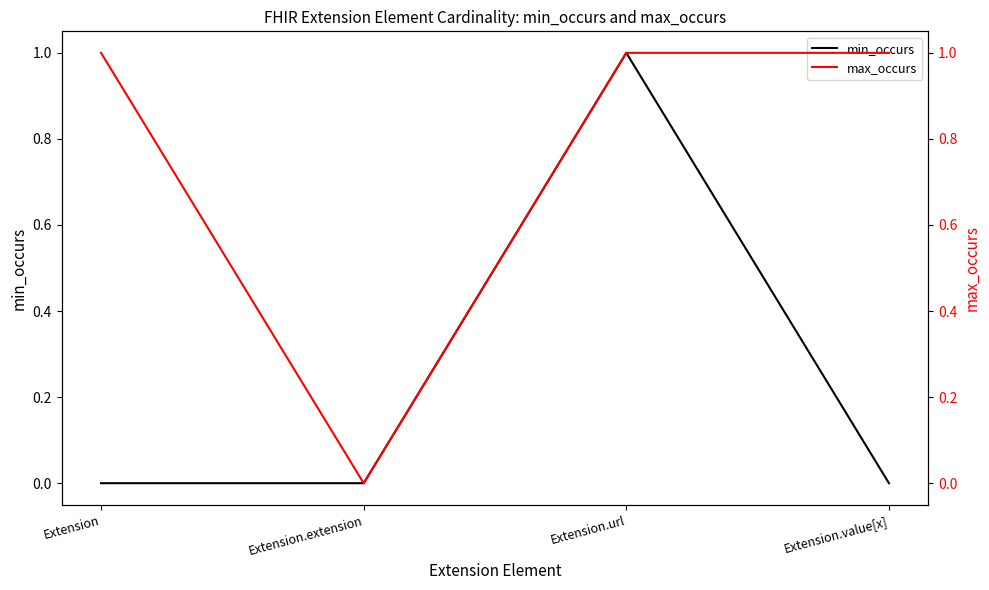

Between Extension and Extension.extension, which series saw the biggest shift?

max_occurs